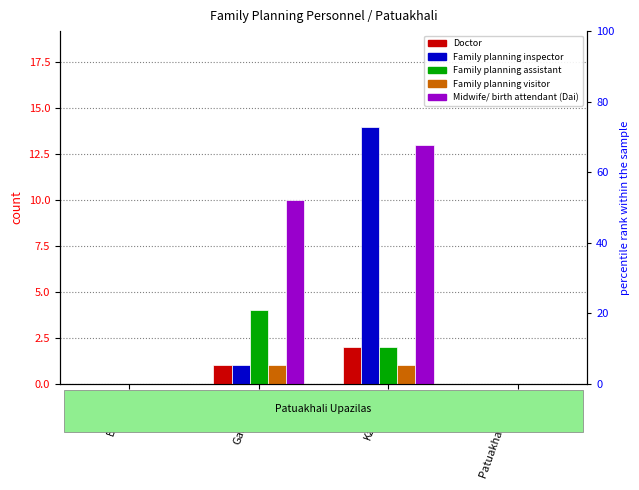

Between Galachipa and Patuakhali Sadar, which is larger?

Galachipa